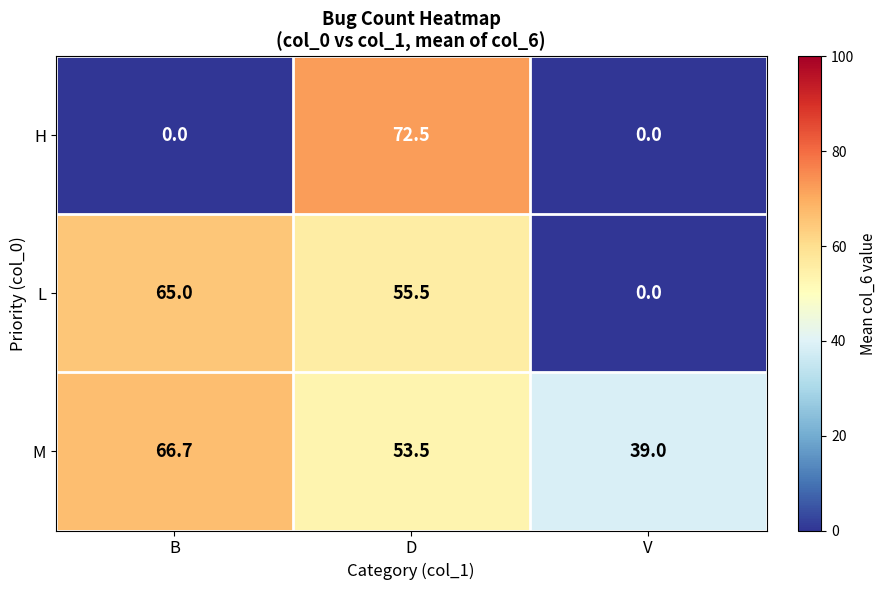

Which series has the largest range (max minus min)?

H